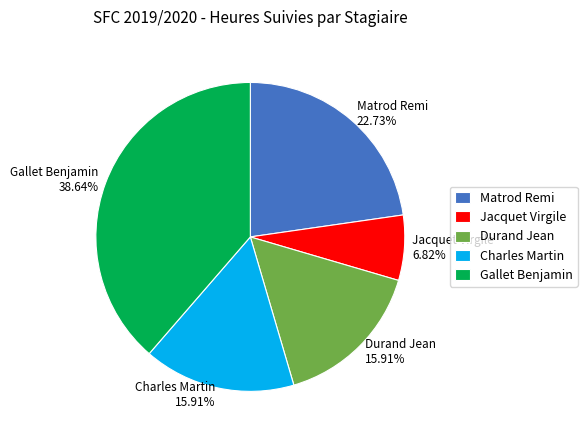

Does any single category account for the majority?

No